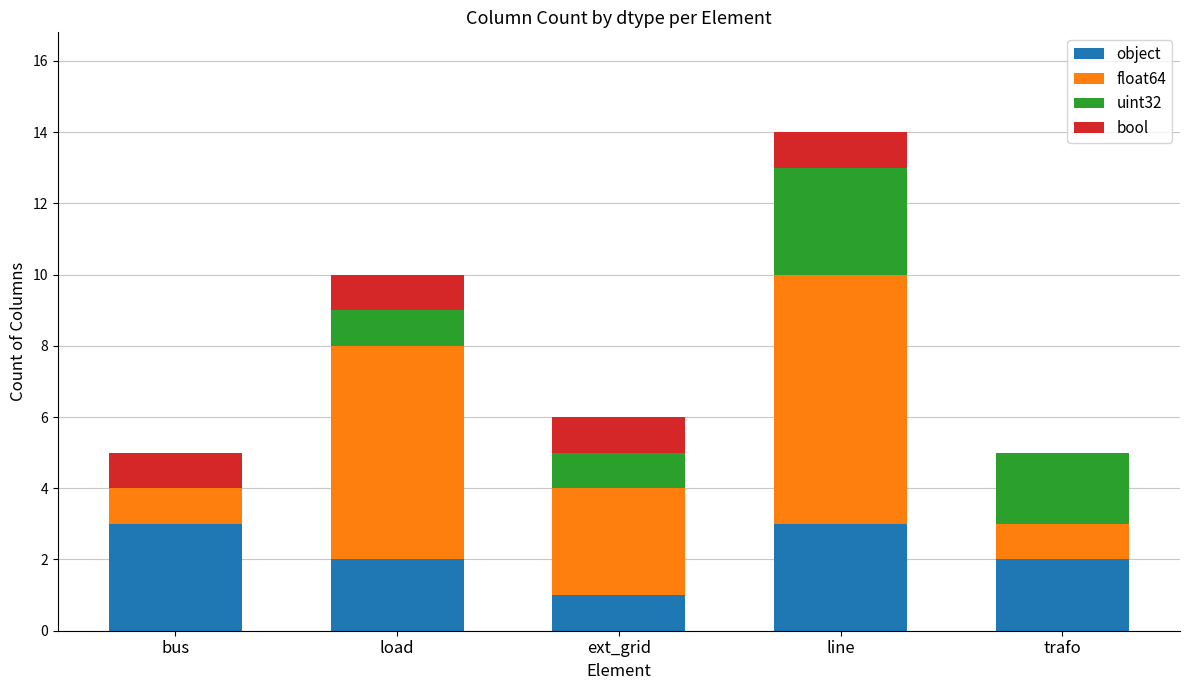

The value of object at bus is 3. True or false?

True